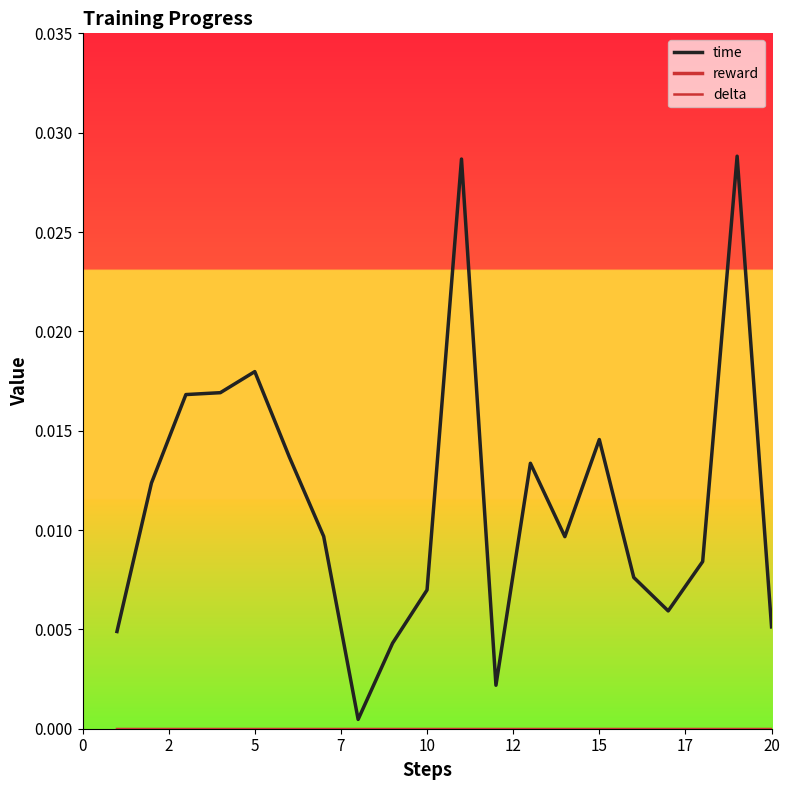

Is this an area chart (filled region under the line)?

No